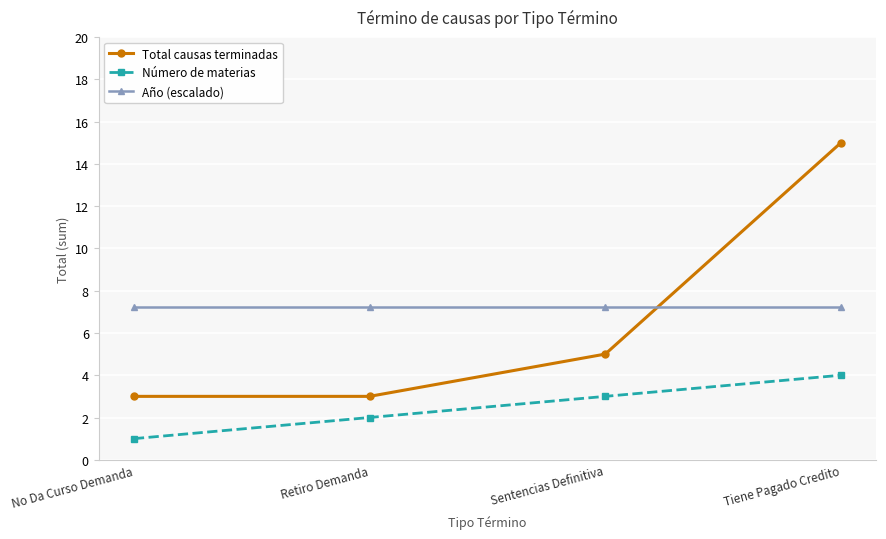

What is the sum of all Año (escalado) values?

28.8